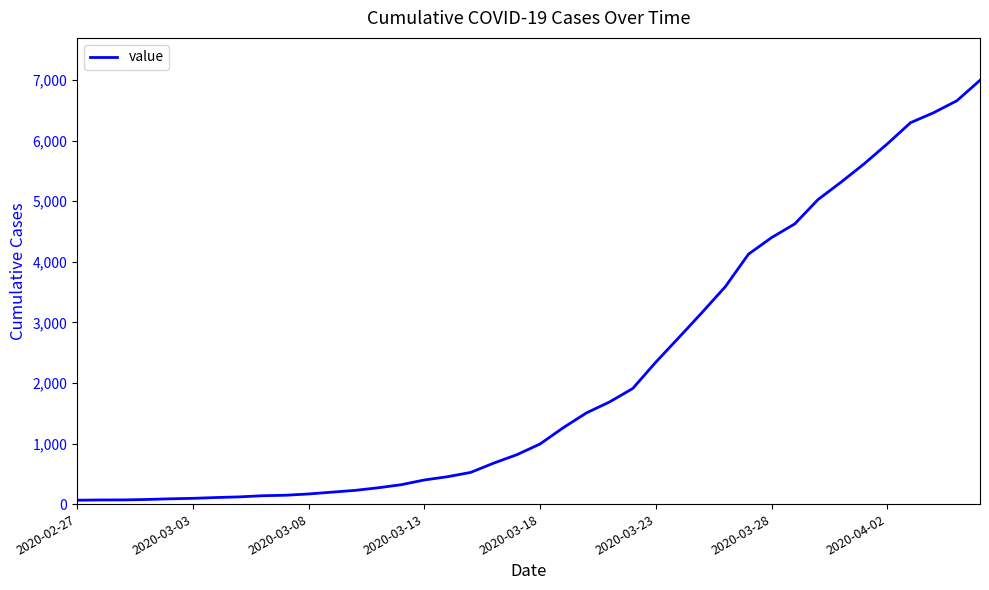

What is the maximum value shown in the chart?

6995